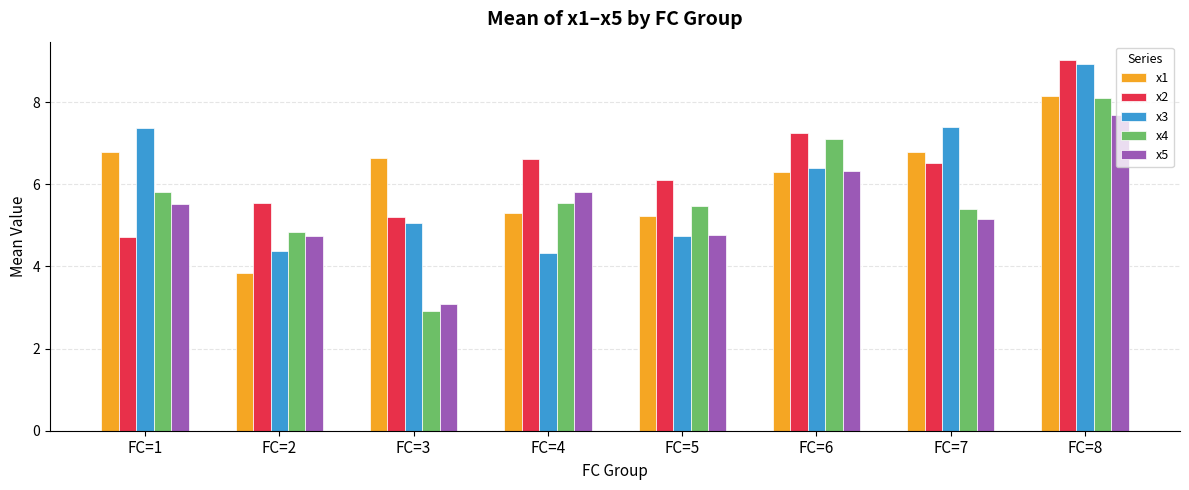

The x2 series shows 4.6 at FC=4. True or false?

False